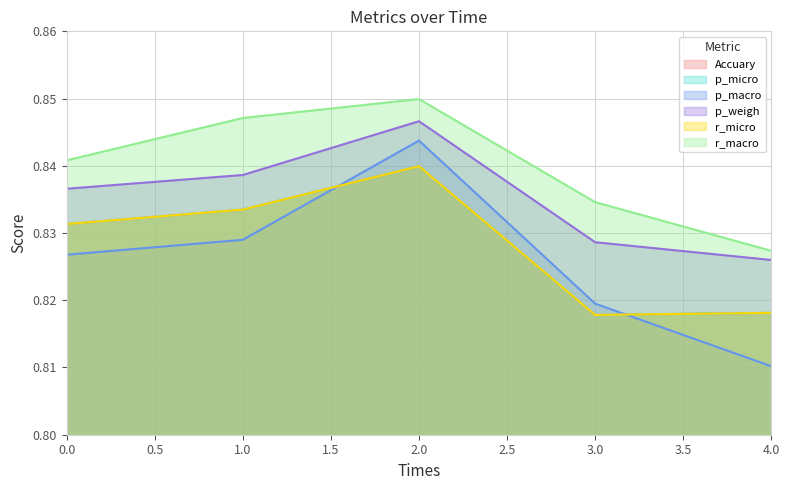

At which label is p_macro closest to 0?

4.0